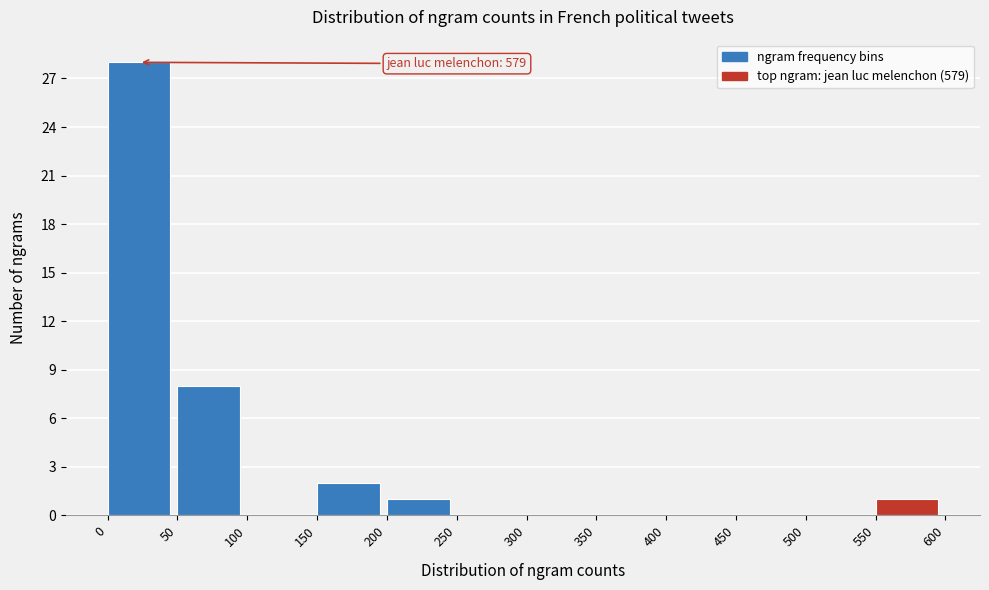

Over which range of the x-axis is the bar tallest?

0 to 50